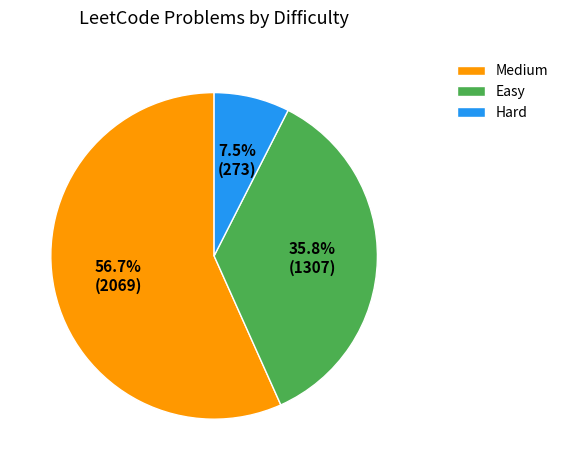

Which has a higher value, Medium or Hard?

Medium